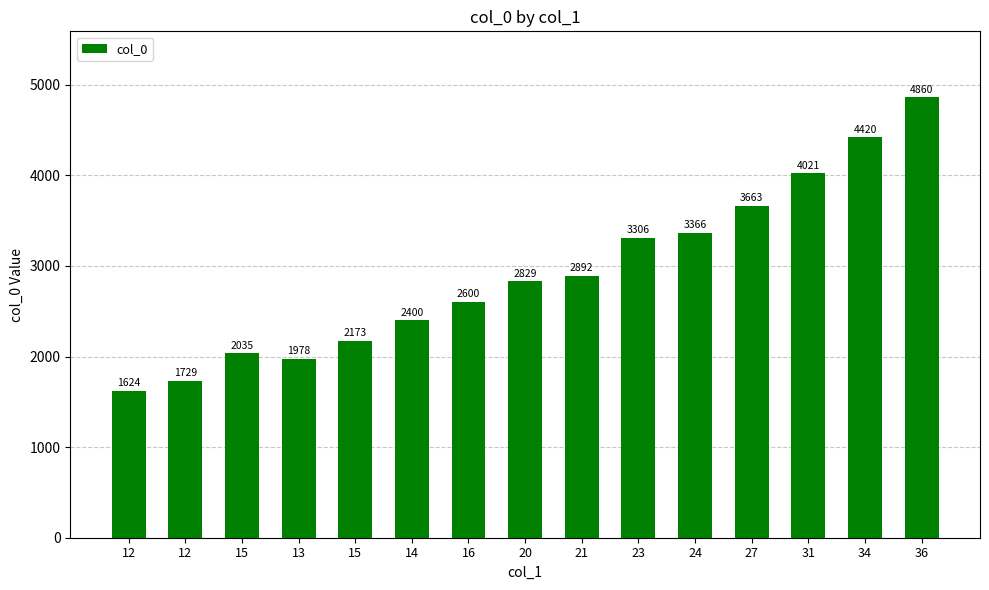

How many distinct data groups are displayed?

1